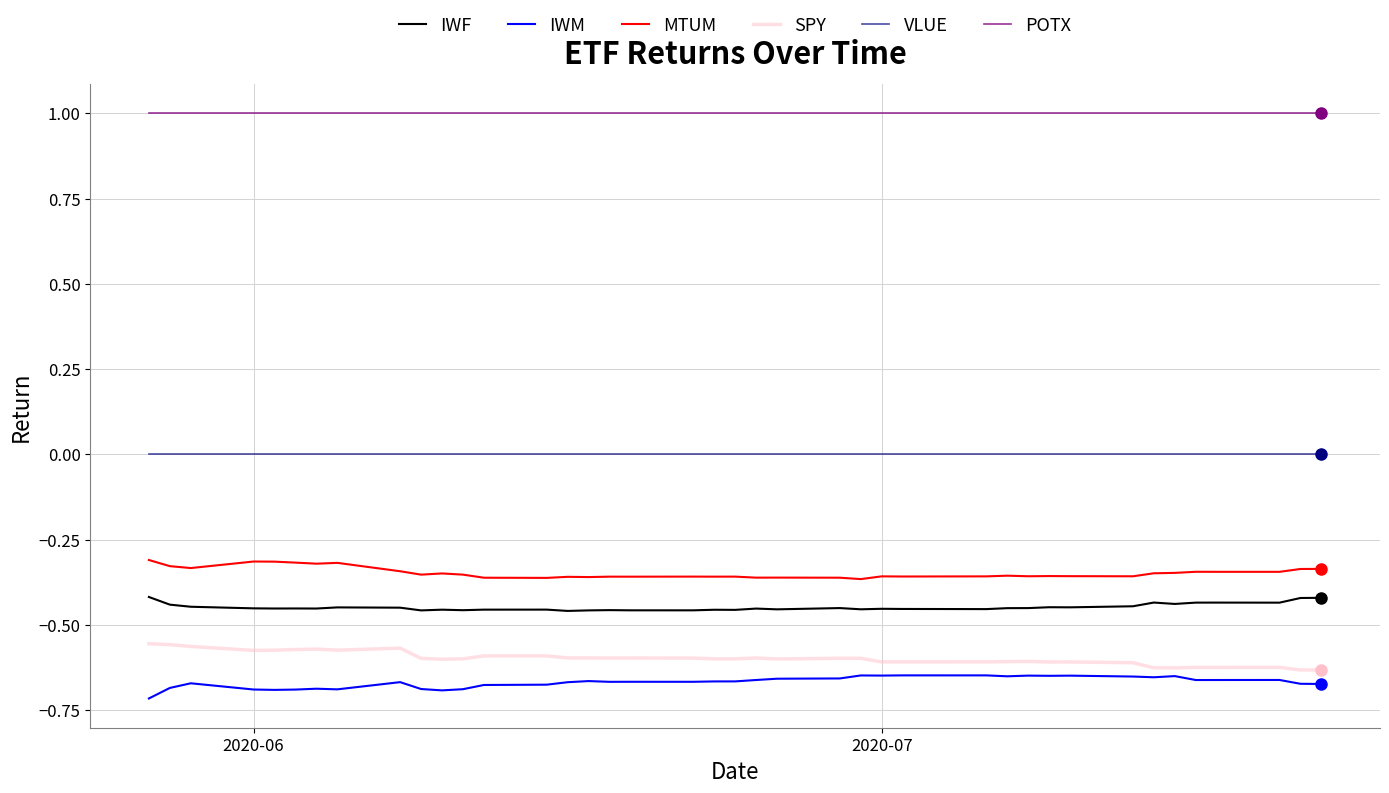

List the series in order of their peak value, highest first.

POTX, VLUE, MTUM, IWF, SPY, IWM